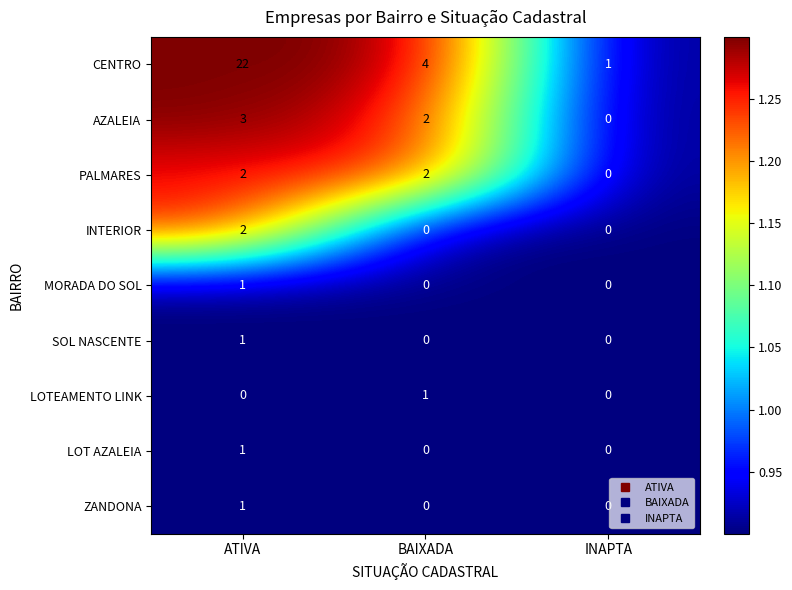

At which label does CENTRO reach its minimum?

INAPTA